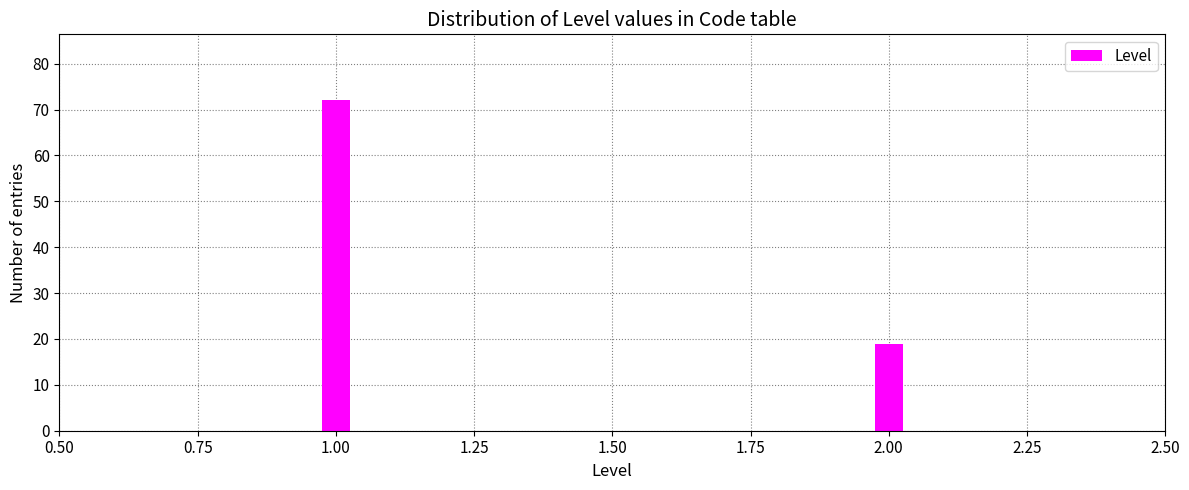

Reading left to right, extract all data points from this chart.

72	19